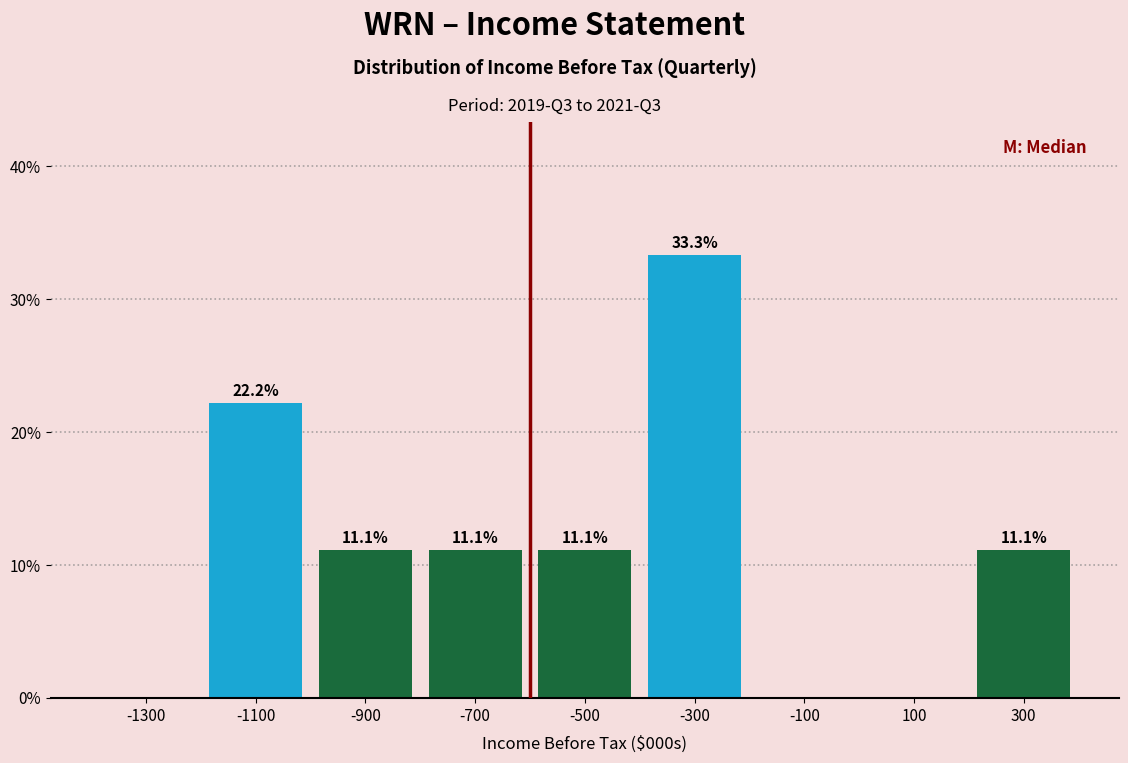

Which range on the x-axis has the tallest bar?

-400 to -200